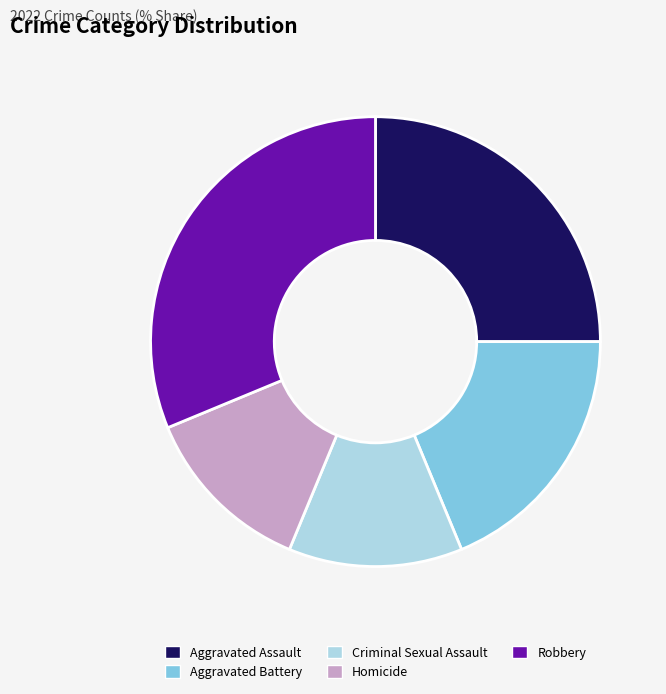

True or false: Homicide accounts for 21% of the total.

False